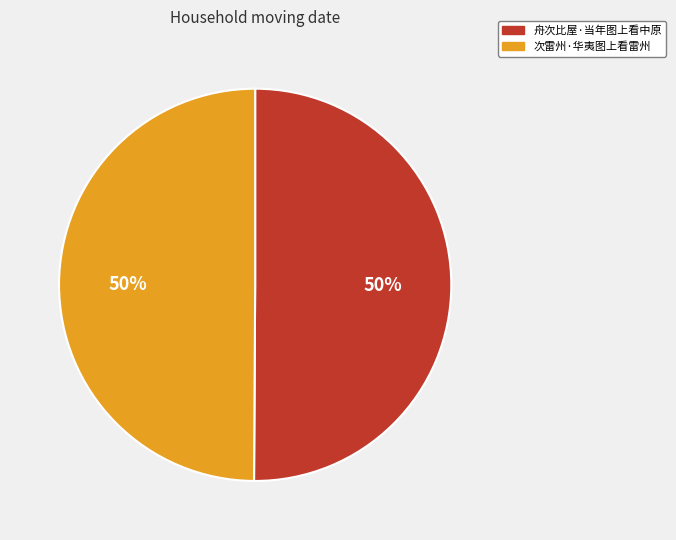

How many slices are in this pie chart?

2